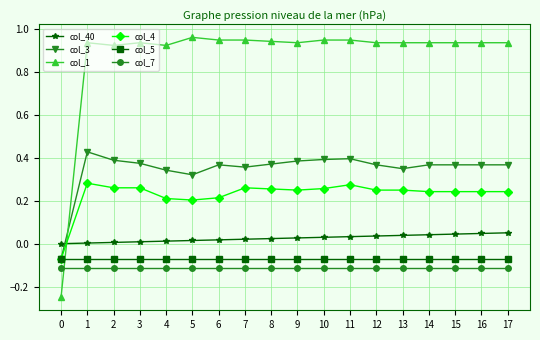

Which series has the largest total across all categories?

col_1